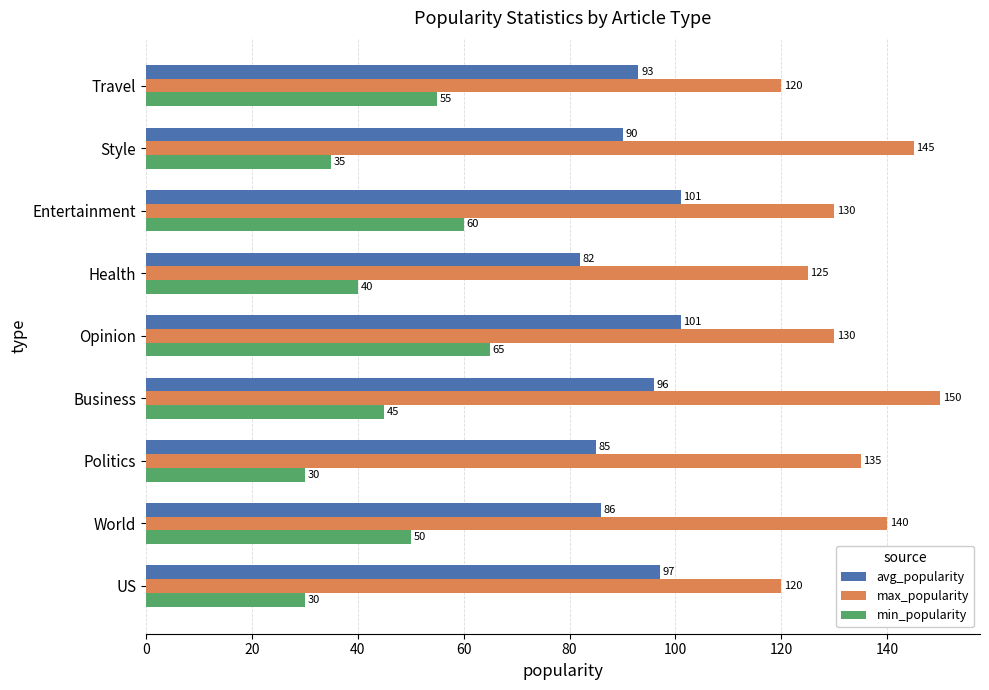

What is the difference between the max_popularity values at Politics and Style?

10